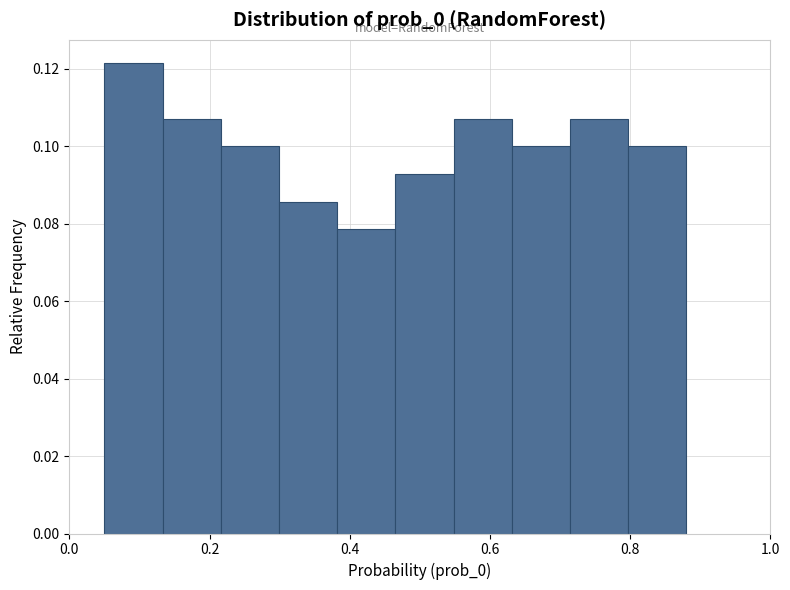

Which range on the x-axis has the tallest bar?

0.06 to 0.14